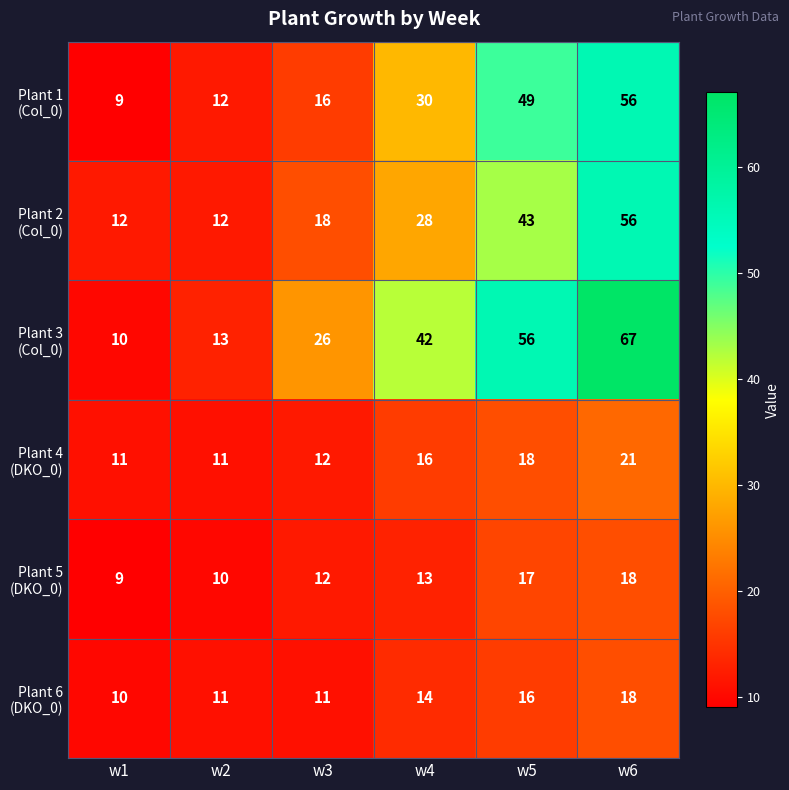

What is the spread (max minus min) of values at w4?

29